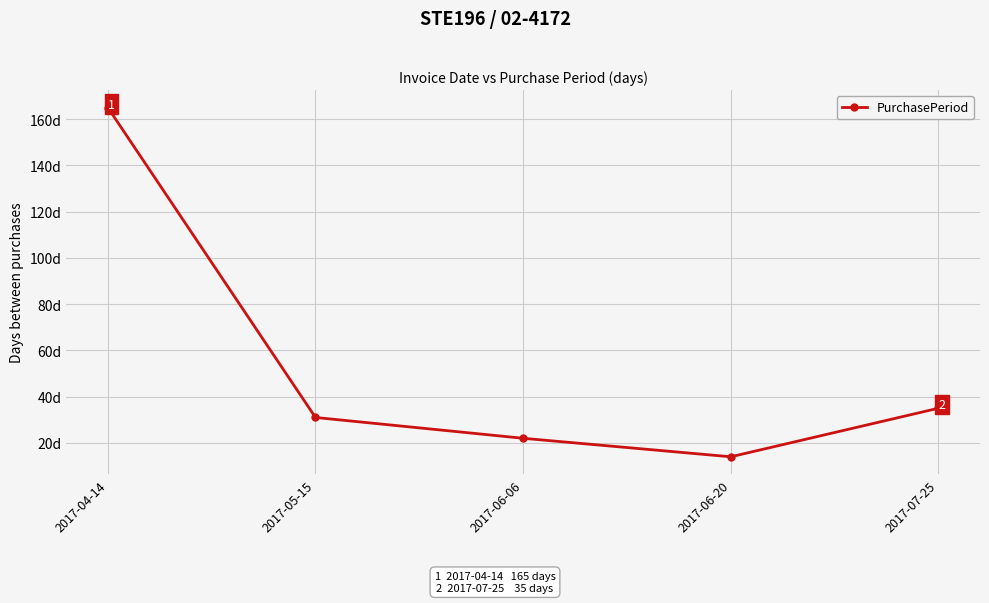

Is this an area chart (filled region under the line)?

No